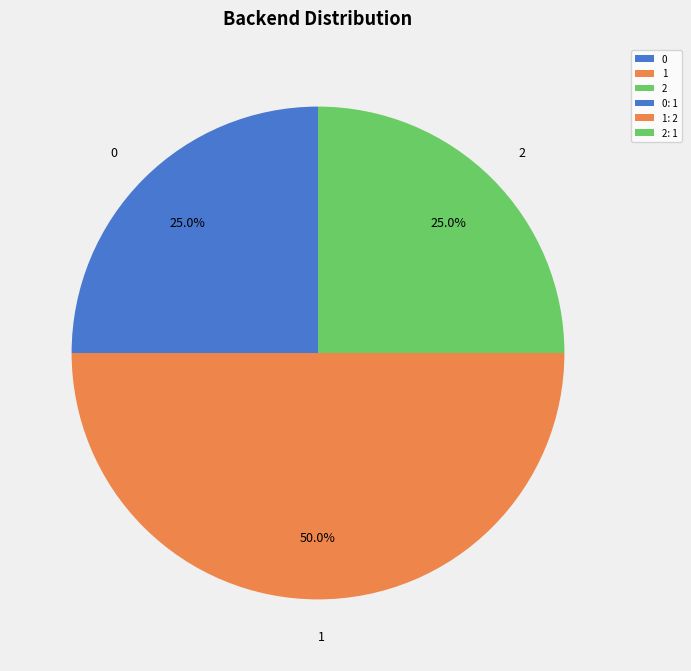

To the nearest percent, what is the difference between the largest and smallest slice percentages?

25%